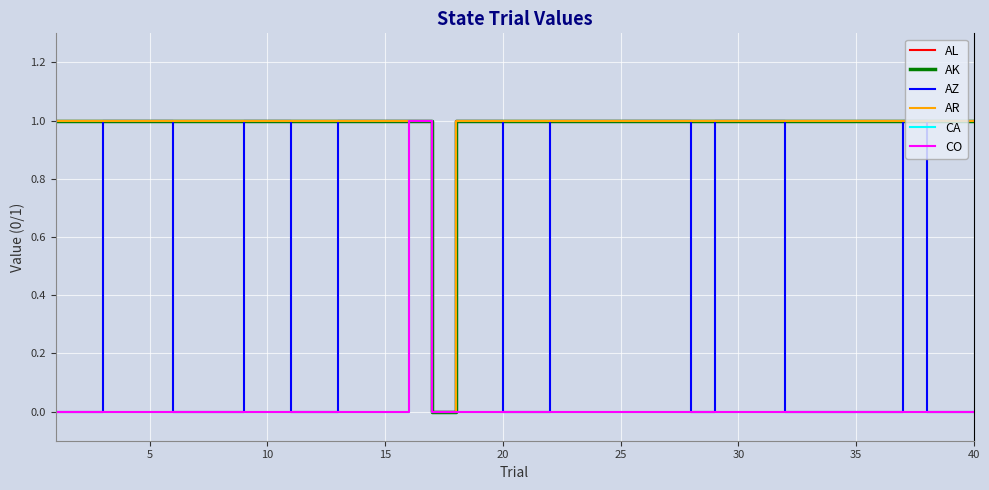

How many CA values are between 0 and 1?

40